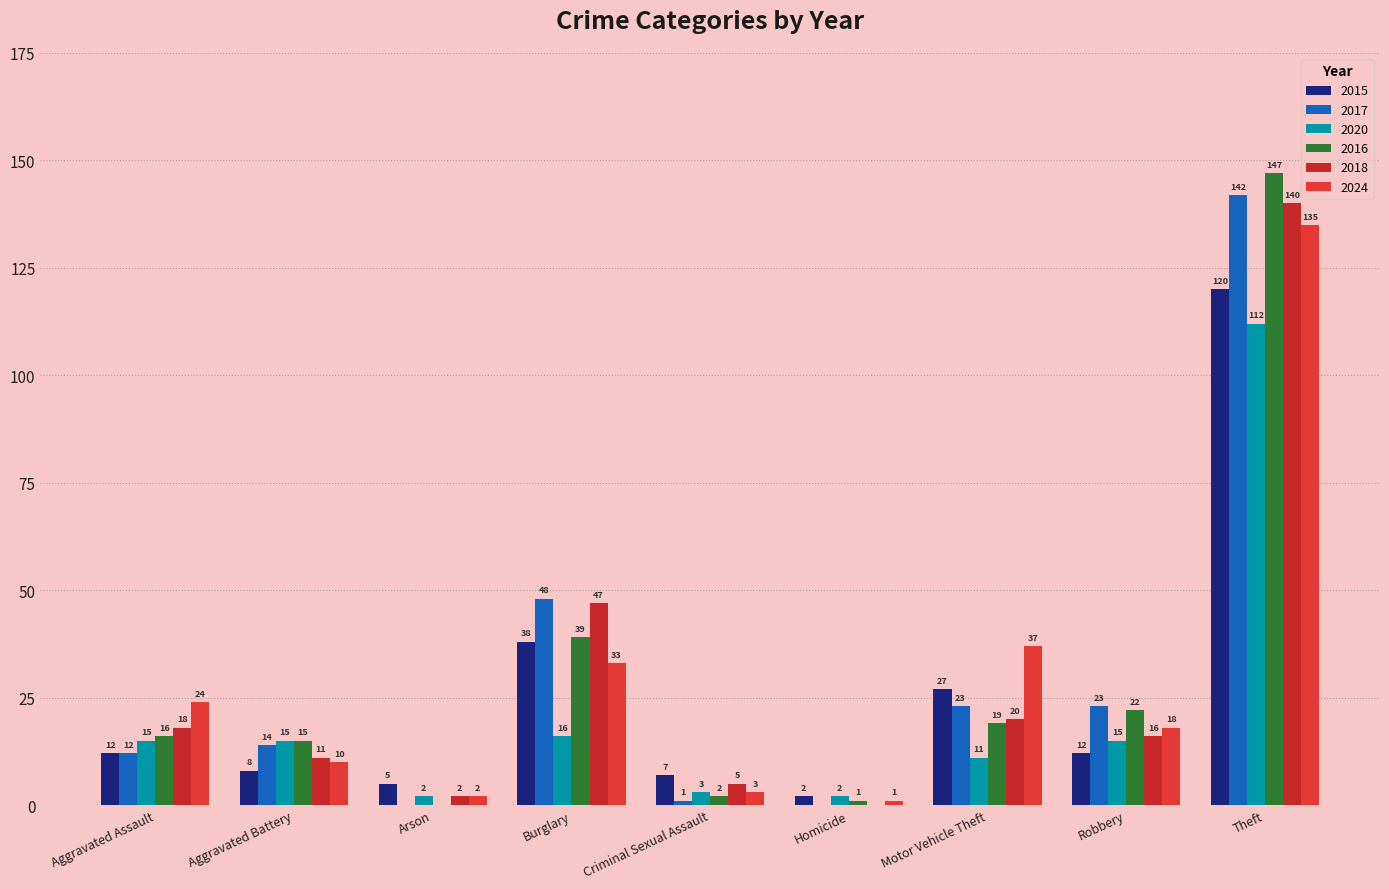

What position from the left is Aggravated Battery?

2